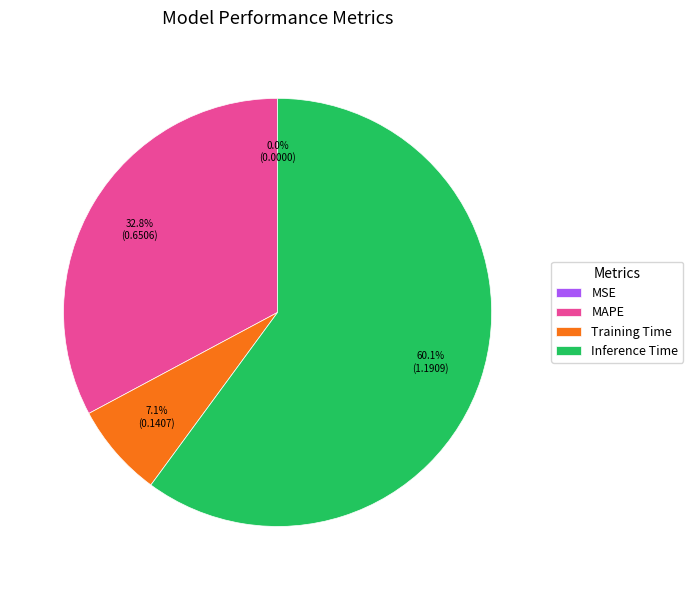

To the nearest percent, what is the average slice percentage?

25%